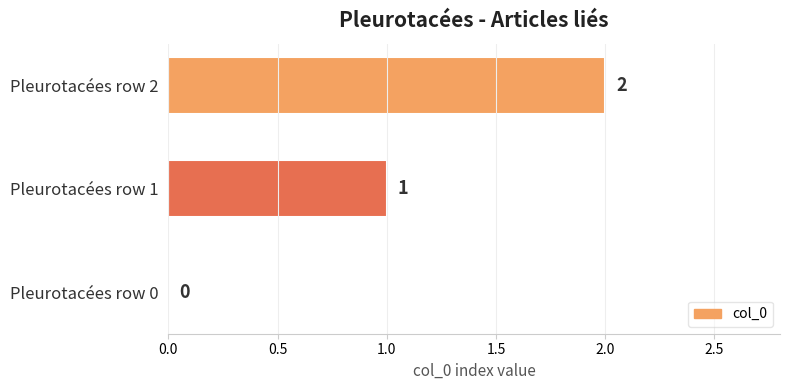

Count the number of categories in the chart.

3